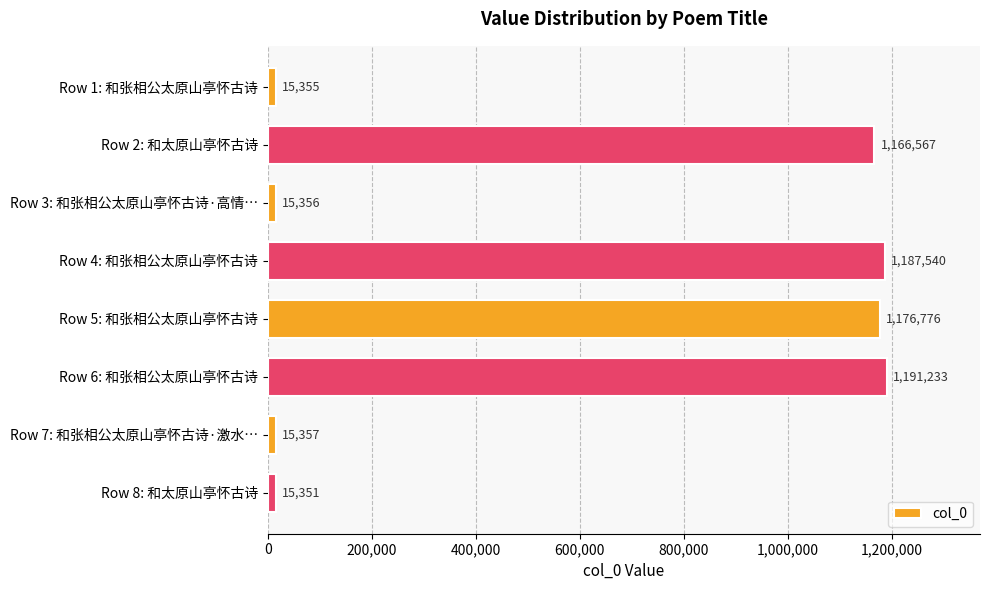

What is the value of the 2nd bar from the top?

1166567